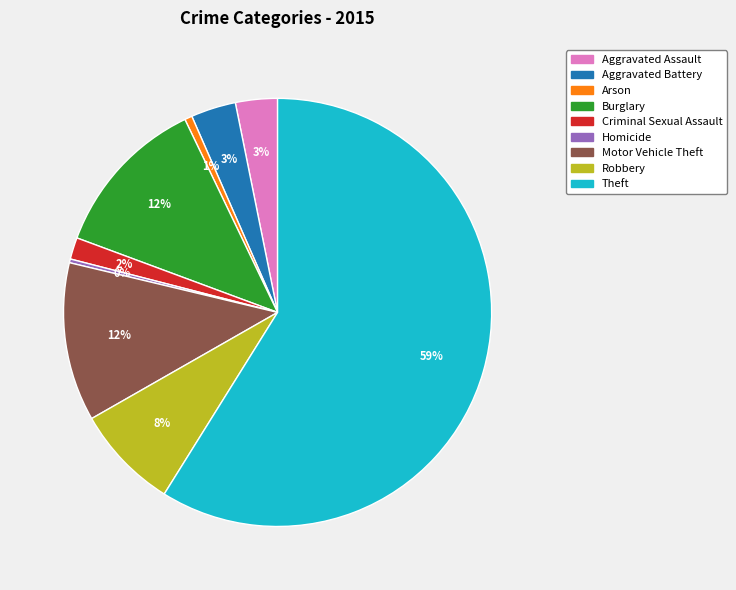

Combined, do Aggravated Battery and Aggravated Assault account for over 50%?

No